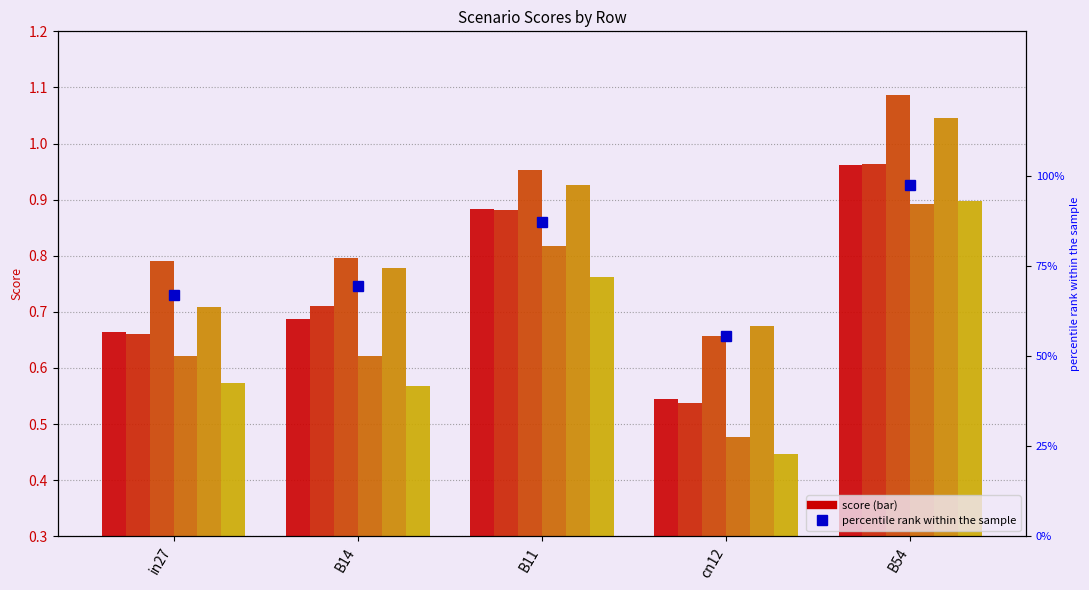

What position from the left is B11?

3